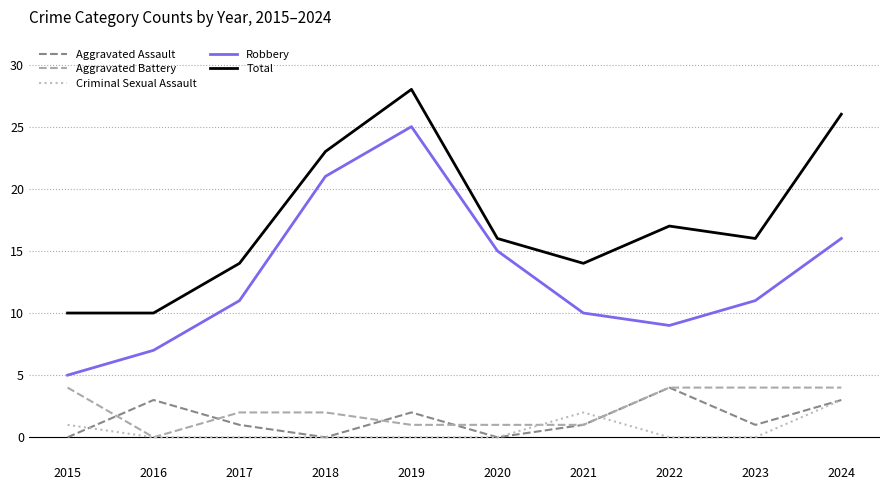

What is the sum of the Aggravated Assault values at 2024 and 2021?

4